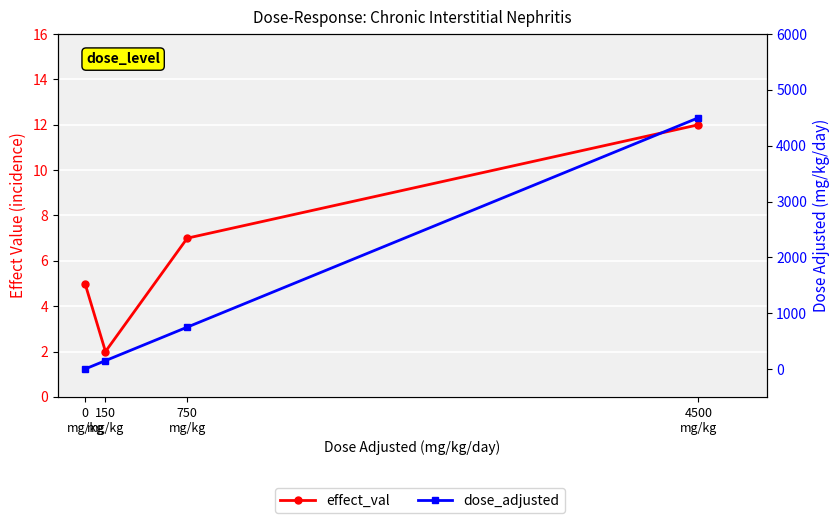

What is the label of the 1st point from the left?

0
mg/kg